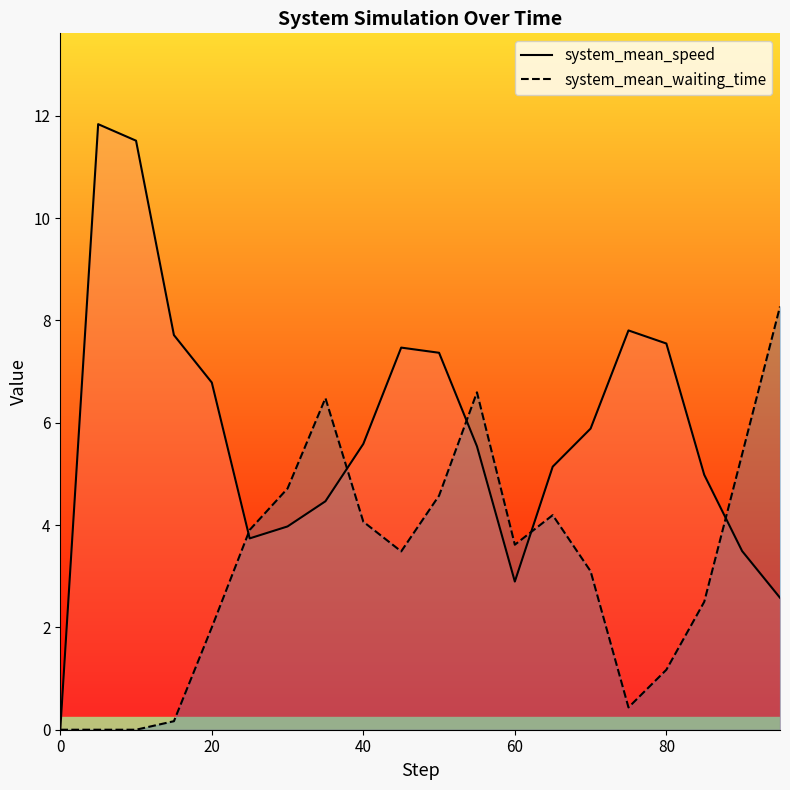

List the series in order of their overall mean, highest first.

system_mean_speed, system_mean_waiting_time